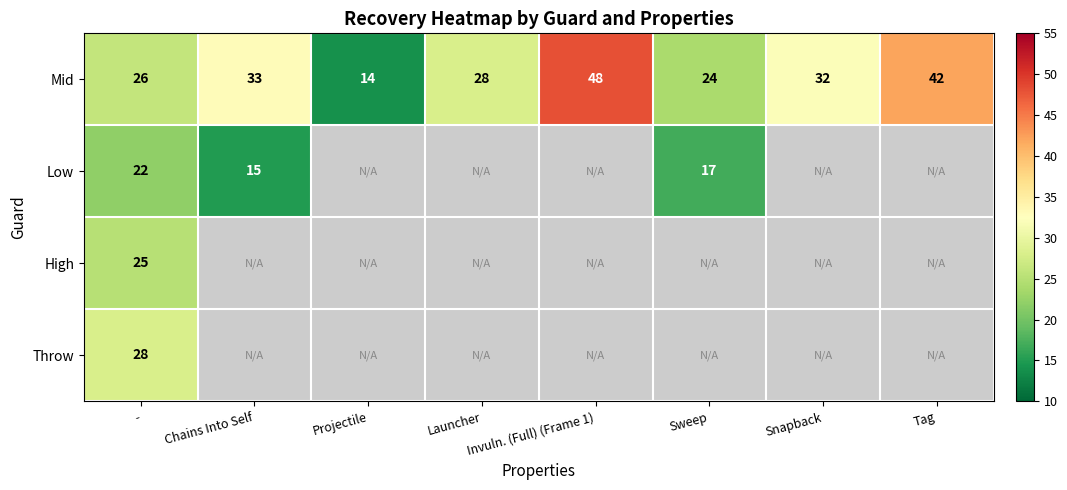

What is the minimum value for Mid?

14